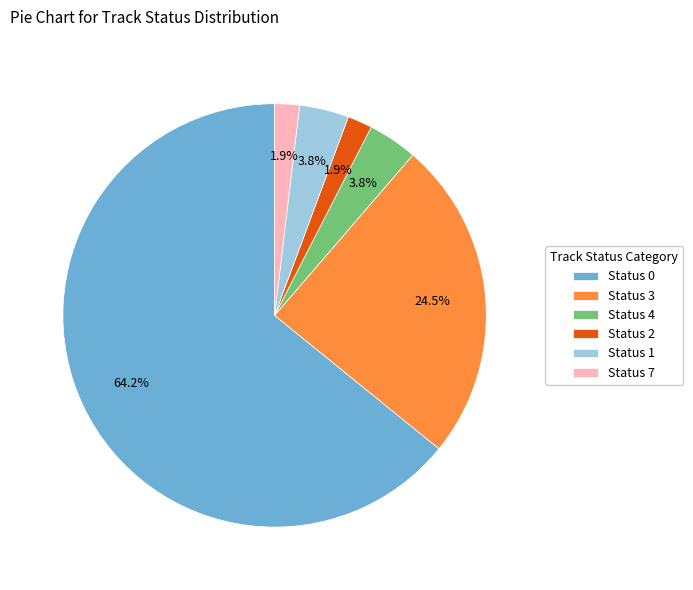

Is it true that Status 7 is 6% of the pie?

False